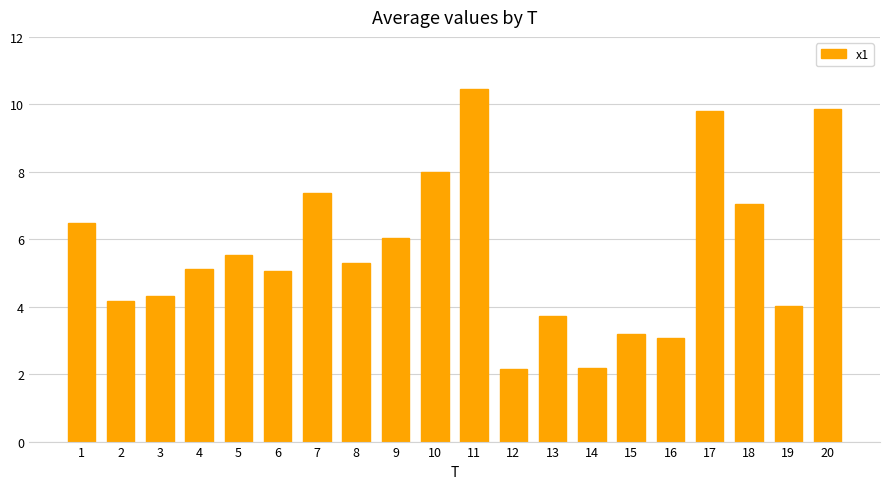

The chart shows a value of 13.6 at 10. True or false?

False